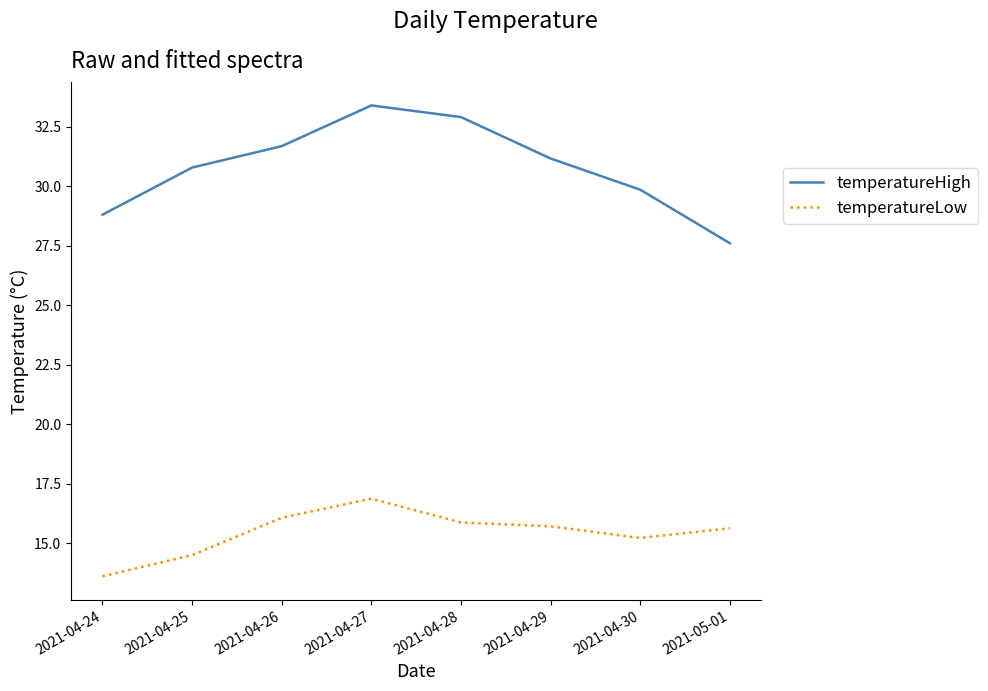

True or false: temperatureLow has more than 0 interior local peaks.

True